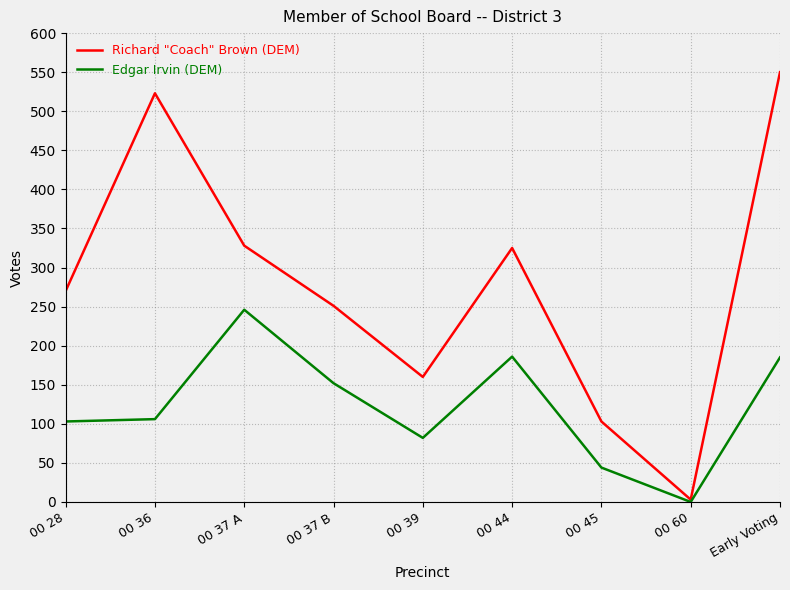

What are all the series names shown in the legend?

Richard "Coach" Brown (DEM), Edgar Irvin (DEM)